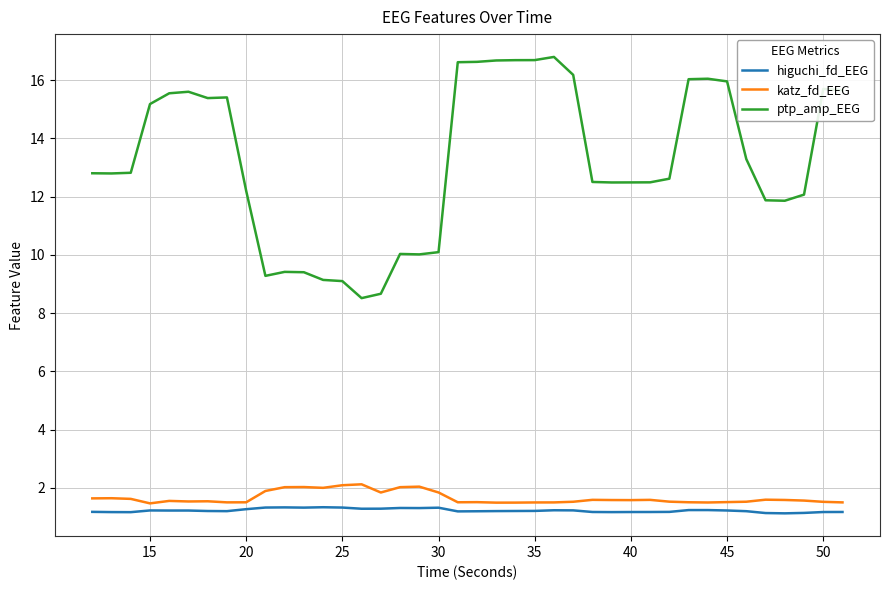

Rank the series by their maximum value, from highest to lowest.

ptp_amp_EEG, katz_fd_EEG, higuchi_fd_EEG